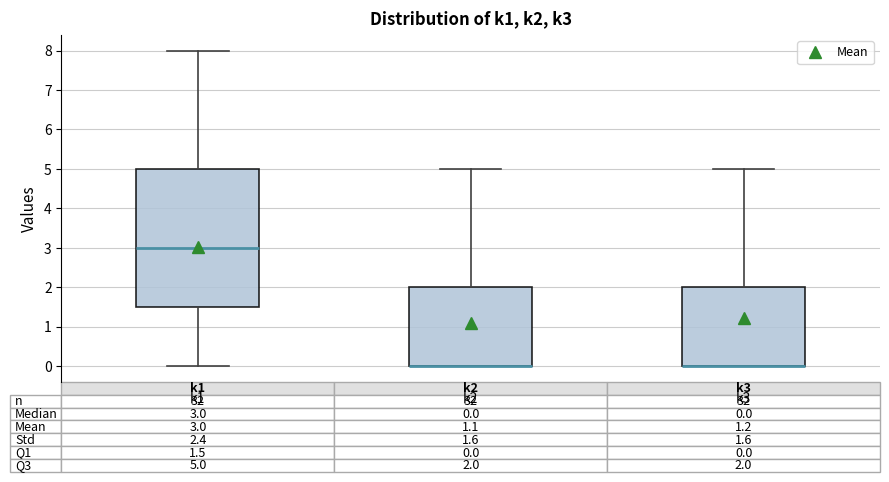

Which box is the tallest, from its lower edge to its upper edge?

k1